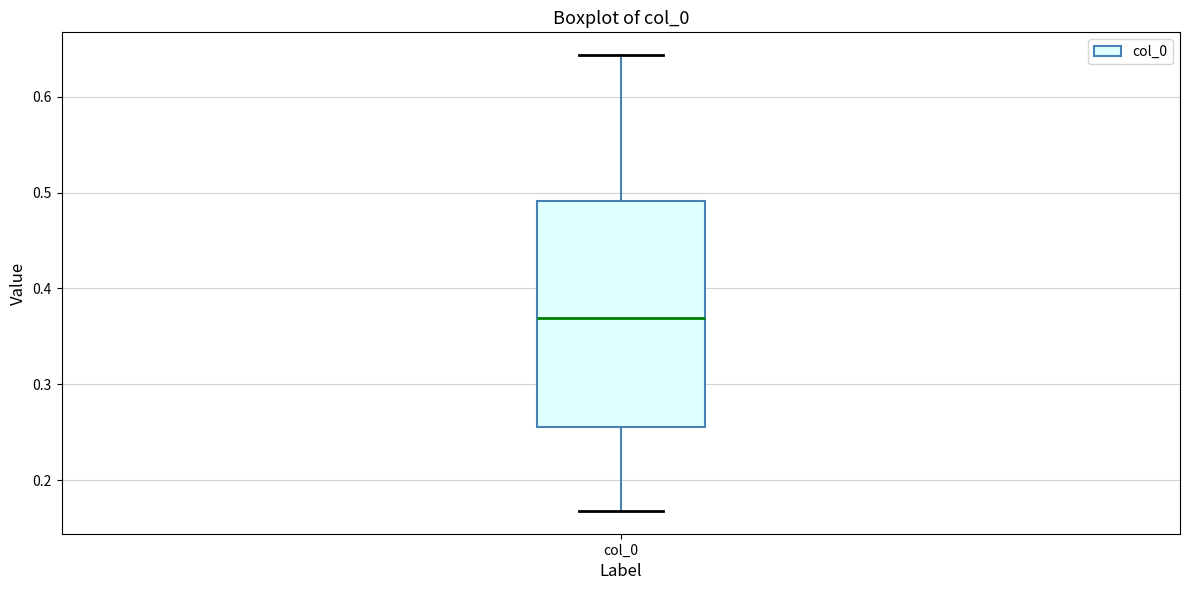

Where does the lower whisker of the box for col_0 end on the y-axis? The values are not printed on the chart, so give them approximately, as read against the axis.

0.17